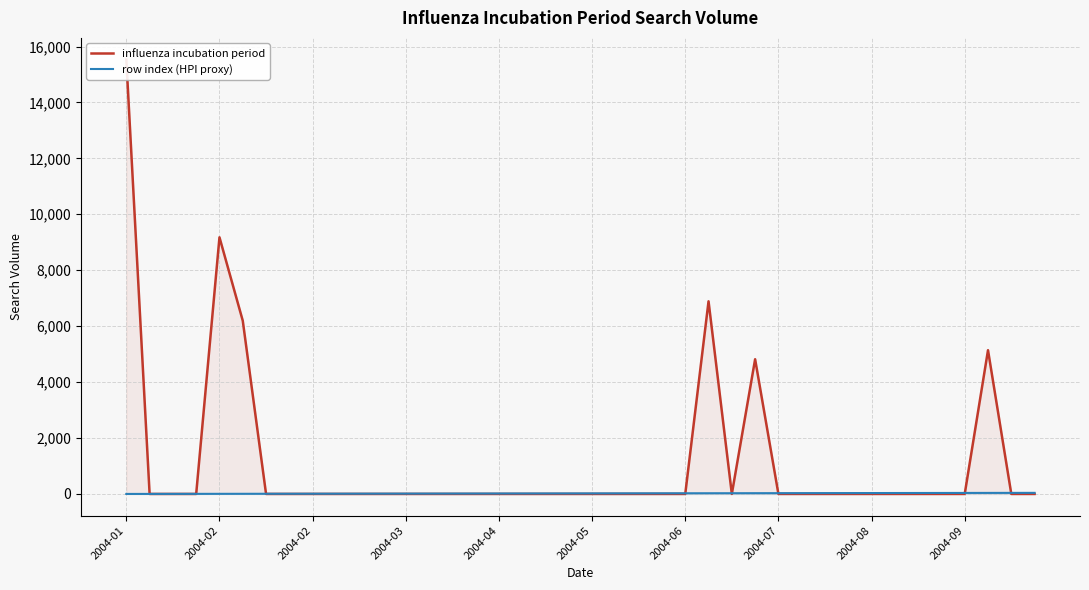

Which series has the largest total across all categories?

influenza incubation period